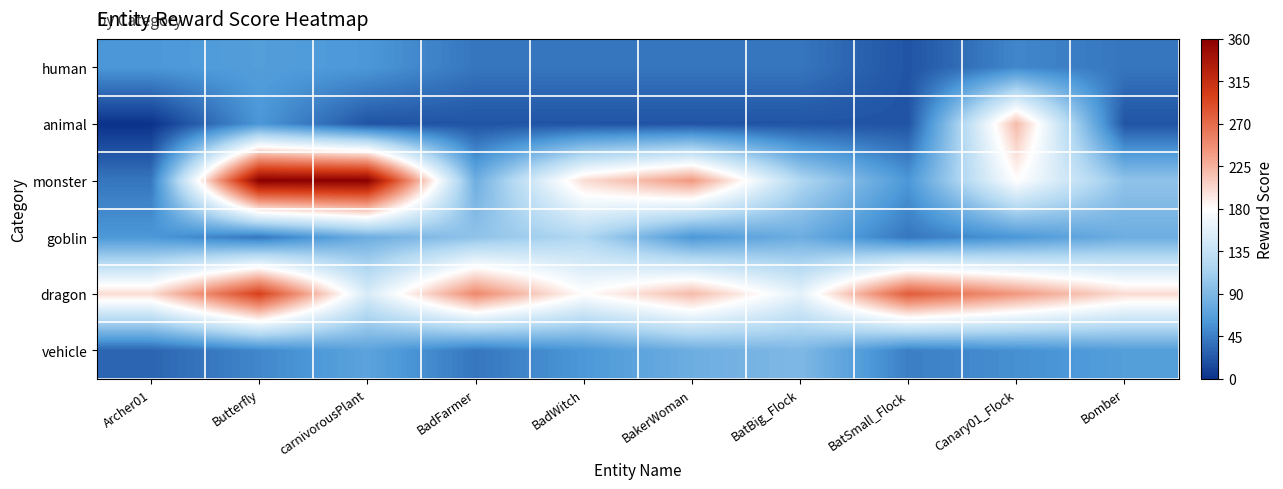

Reading left to right, list all the values displayed in this chart.

human: Archer01=60	Butterfly=65	carnivorousPlant=60	BadFarmer=40	BadWitch=40	BakerWoman=40	BatBig_Flock=40	BatSmall_Flock=20	Canary01_Flock=50	Bomber=40
animal: Archer01=0	Butterfly=60	carnivorousPlant=20	BadFarmer=20	BadWitch=20	BakerWoman=20	BatBig_Flock=20	BatSmall_Flock=20	Canary01_Flock=220	Bomber=20
monster: Archer01=40	Butterfly=360	carnivorousPlant=360	BadFarmer=80	BadWitch=200	BakerWoman=240	BatBig_Flock=120	BatSmall_Flock=60	Canary01_Flock=180	Bomber=100
goblin: Archer01=60	Butterfly=40	carnivorousPlant=80	BadFarmer=100	BadWitch=120	BakerWoman=60	BatBig_Flock=80	BatSmall_Flock=40	Canary01_Flock=60	Bomber=80
dragon: Archer01=200	Butterfly=300	carnivorousPlant=150	BadFarmer=250	BadWitch=180	BakerWoman=220	BatBig_Flock=160	BatSmall_Flock=280	Canary01_Flock=240	Bomber=200
vehicle: Archer01=30	Butterfly=50	carnivorousPlant=70	BadFarmer=40	BadWitch=60	BakerWoman=80	BatBig_Flock=90	BatSmall_Flock=45	Canary01_Flock=55	Bomber=65